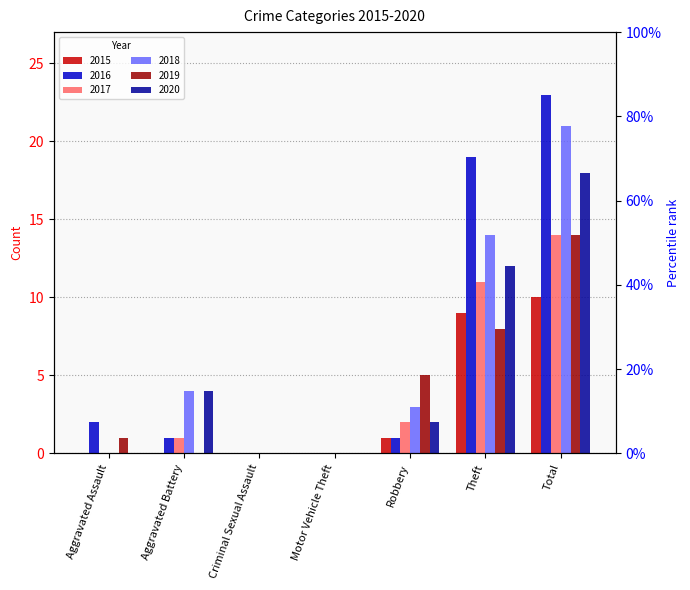

What is the label of the 4th bar from the right?

Motor Vehicle Theft